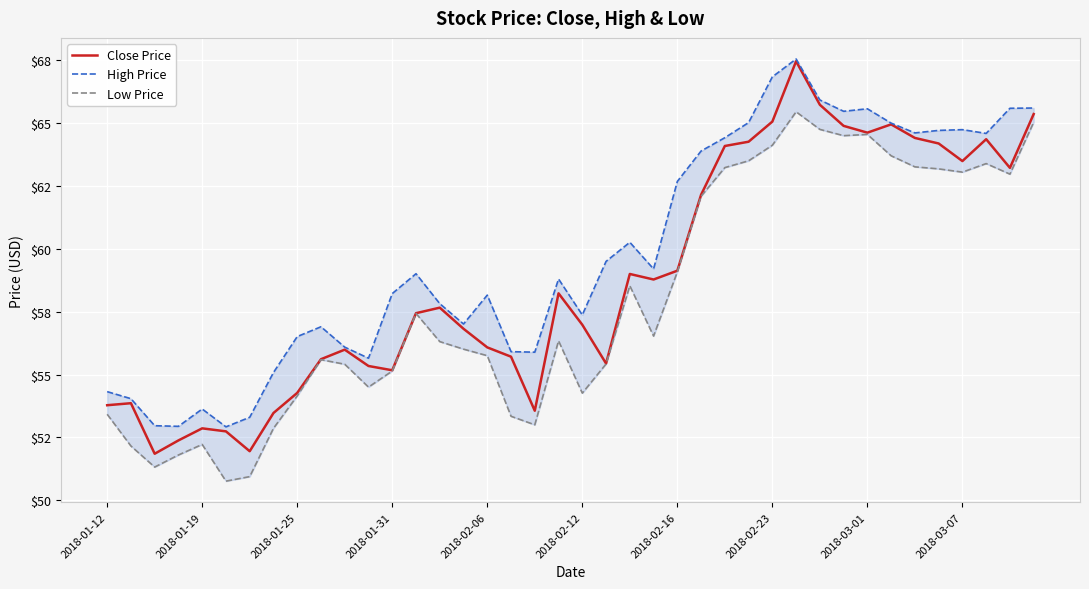

True or false: High Price and Close Price cross at least once.

False